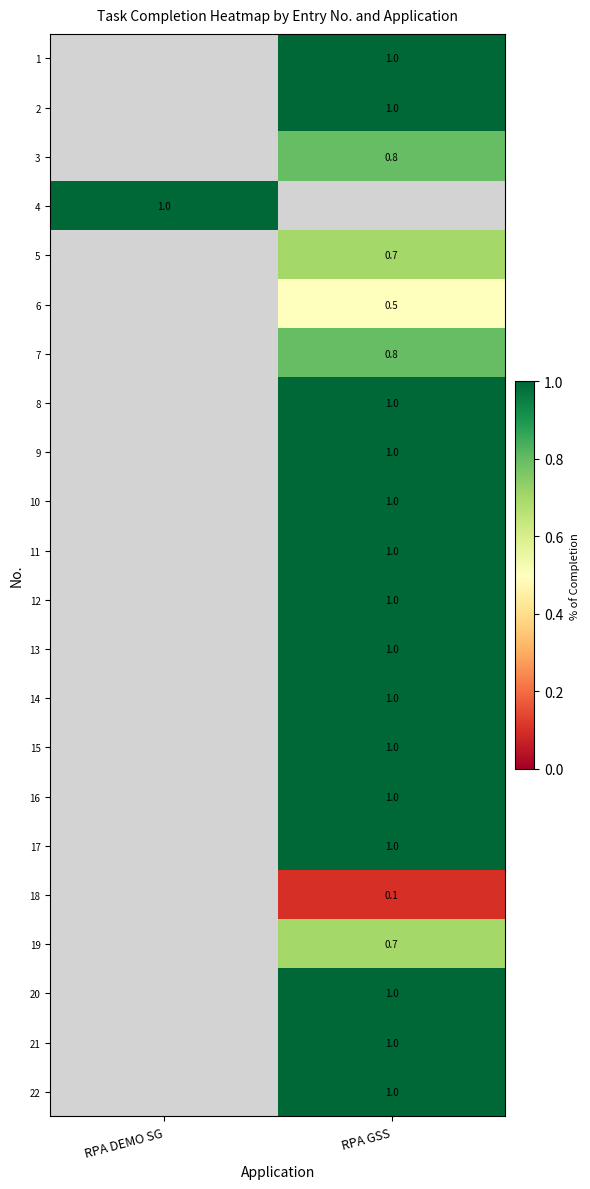

The 17 series shows 1.7 at RPA GSS. True or false?

False